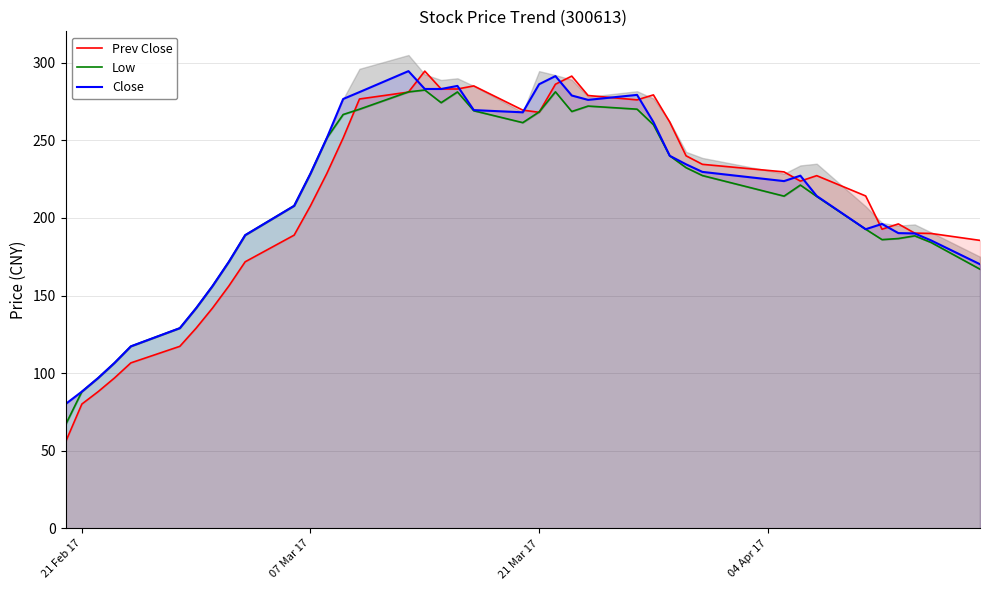

What is the difference between the maximum and minimum values in the Low series?

215.6